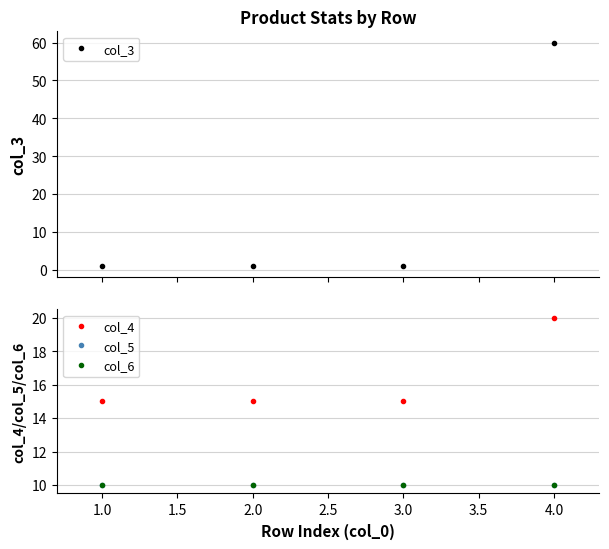

True or false: col_3 has more than 1 points higher than both neighbors.

False